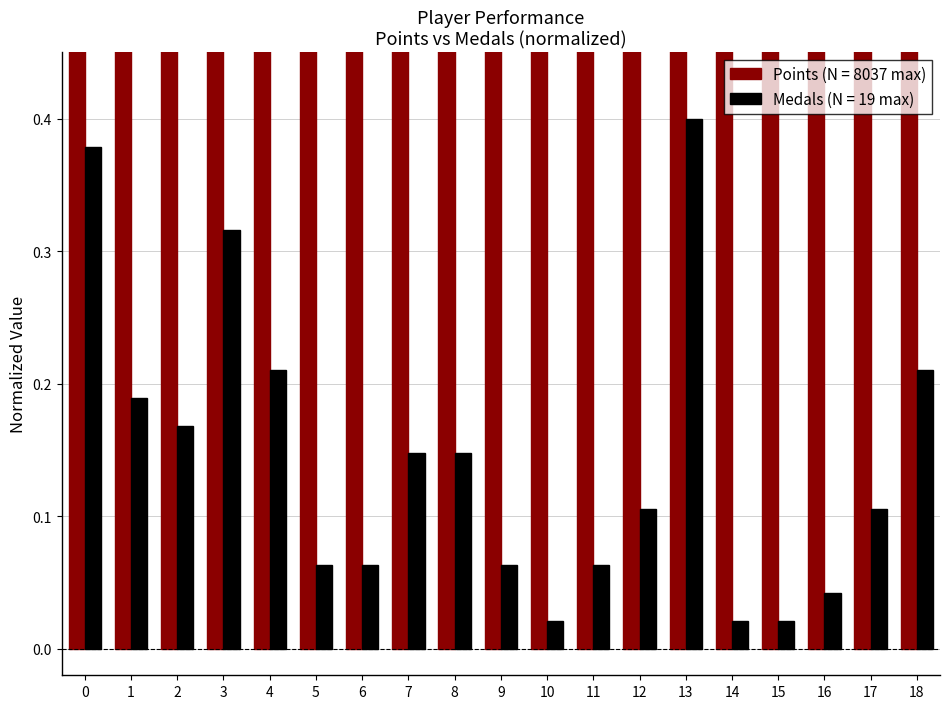

What is the minimum value for Points?

0.7